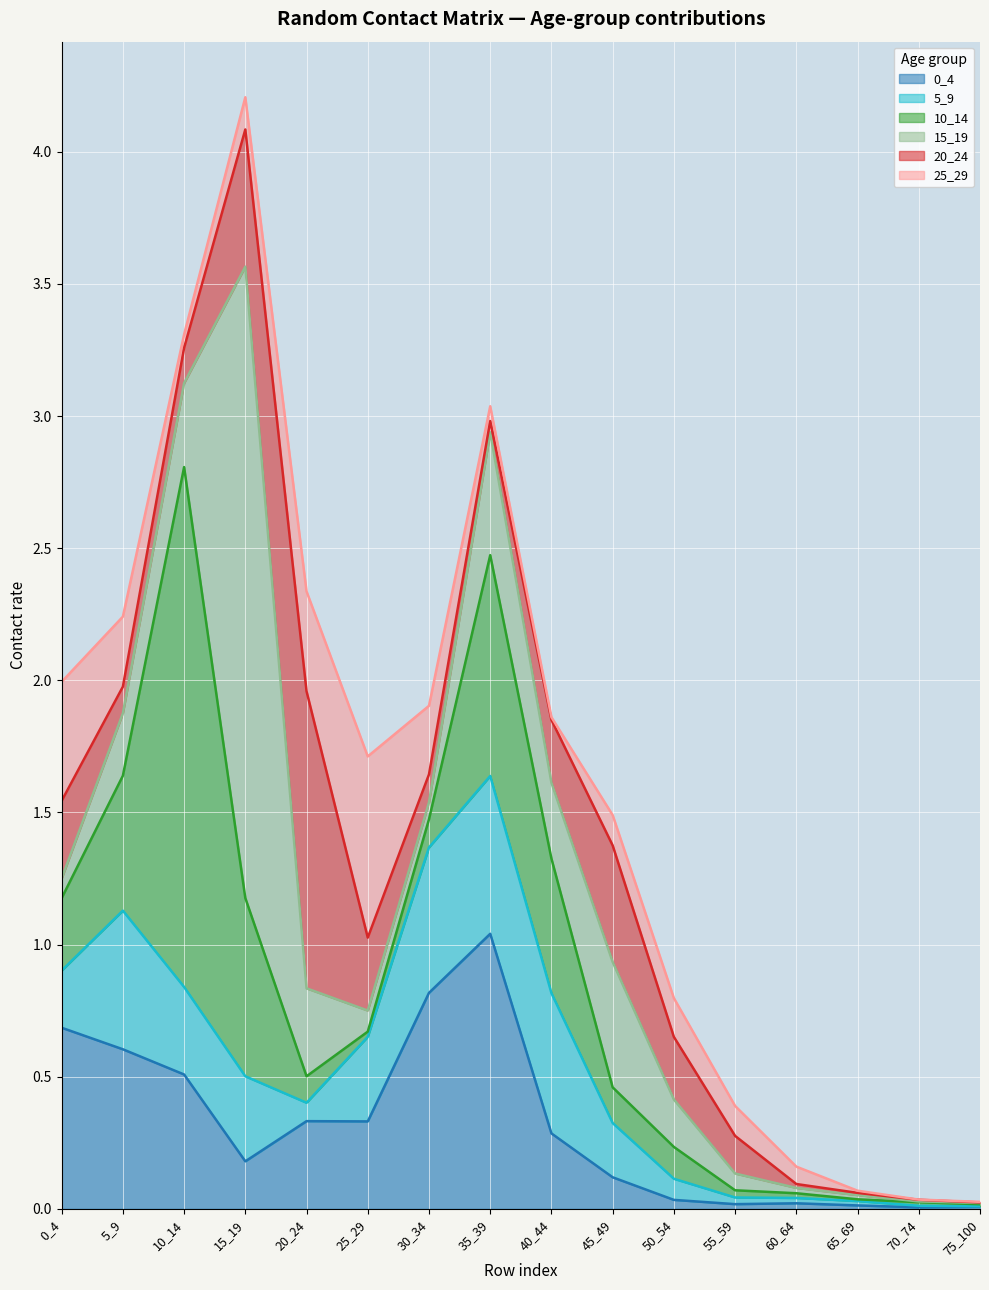

At 0_4, list the series in order from smallest to largest.

15_19, 5_9, 10_14, 20_24, 25_29, 0_4